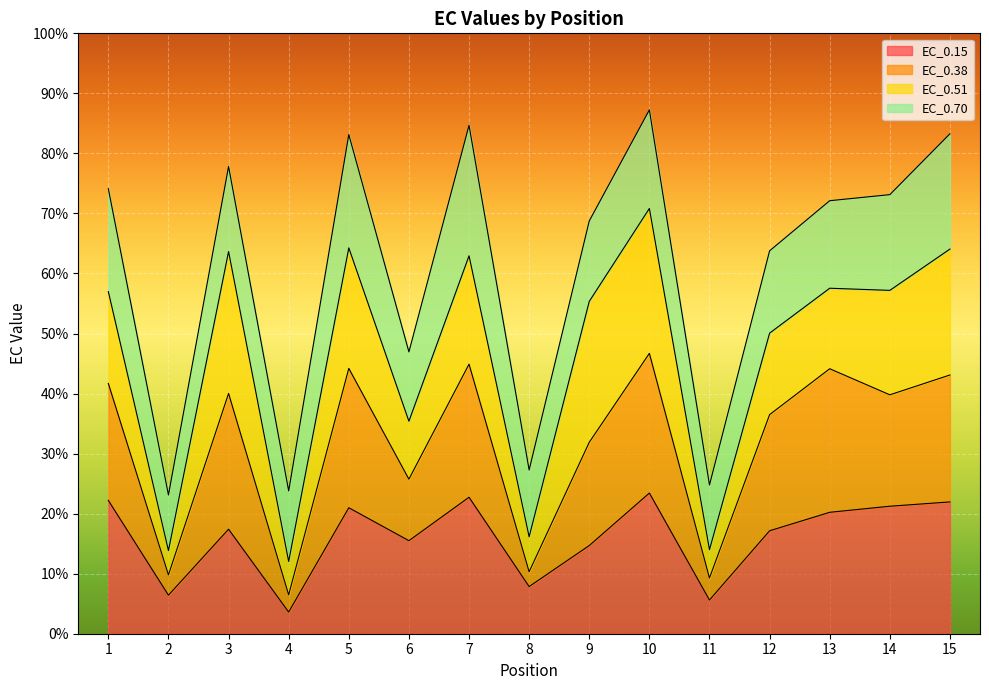

What is the maximum value for EC_0.15?

23.4